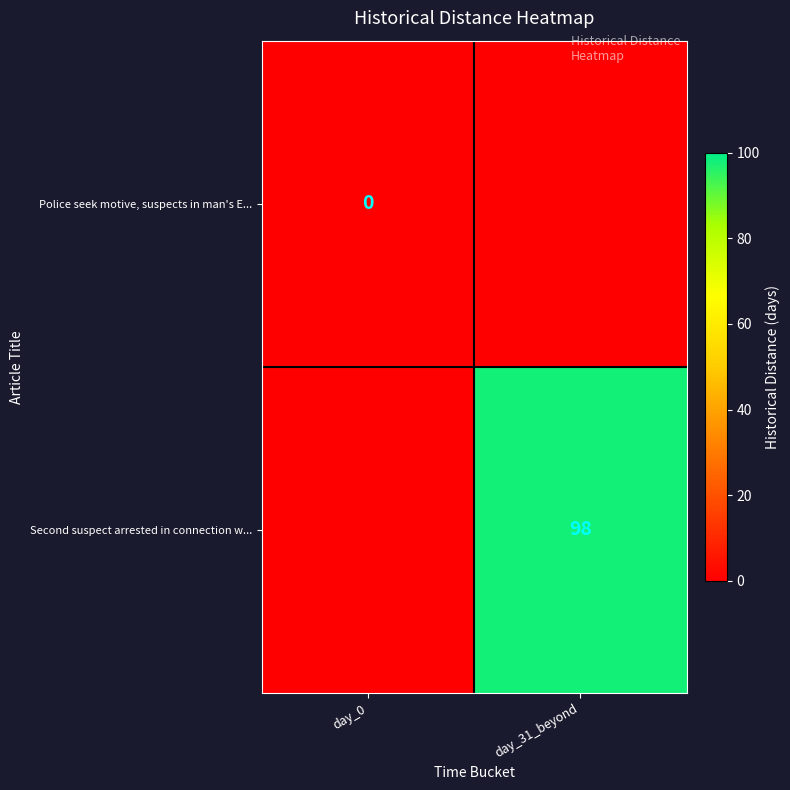

True or false: Second suspect arrested in connection w... has a value of 142 at day_31_beyond.

False